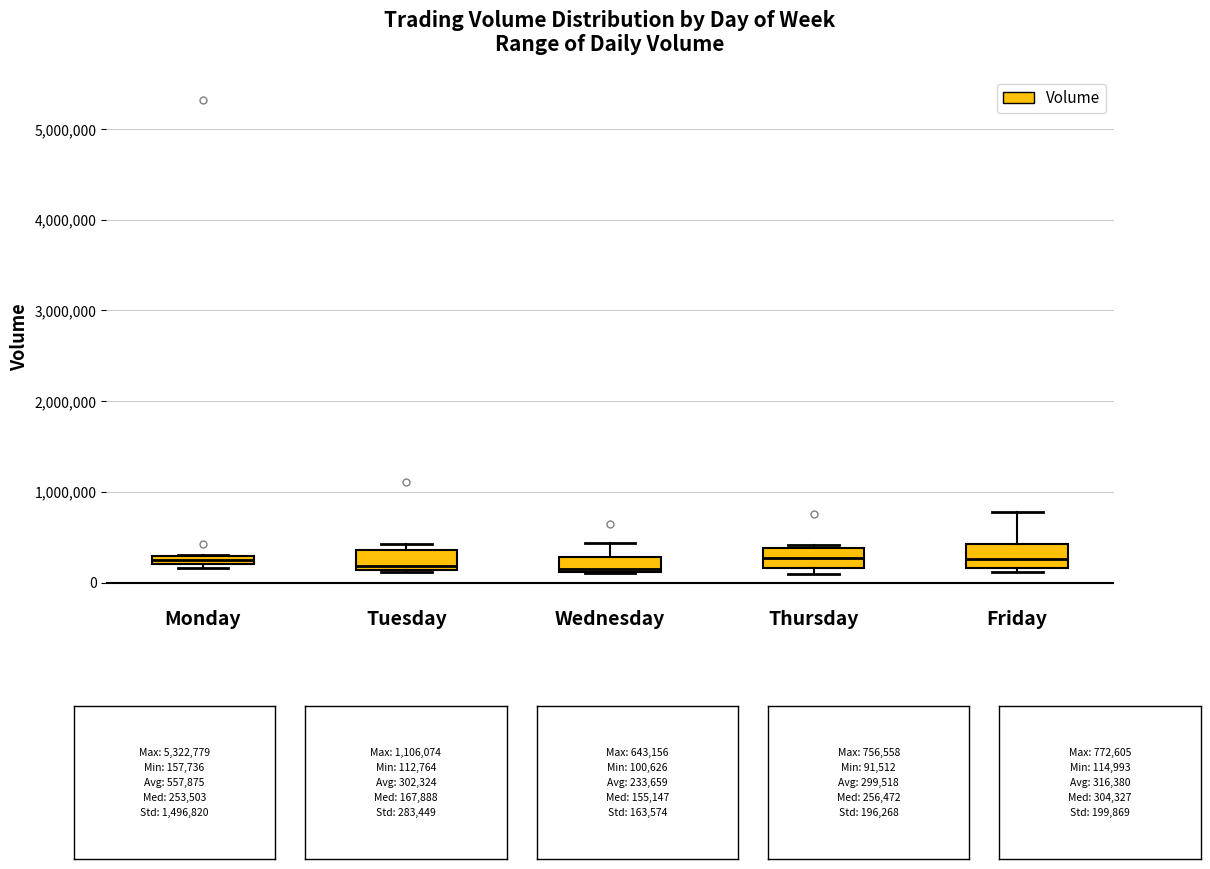

Where is the lower edge of the box for Monday on the y-axis? The values are not printed on the chart, so give them approximately, as read against the axis.

200000